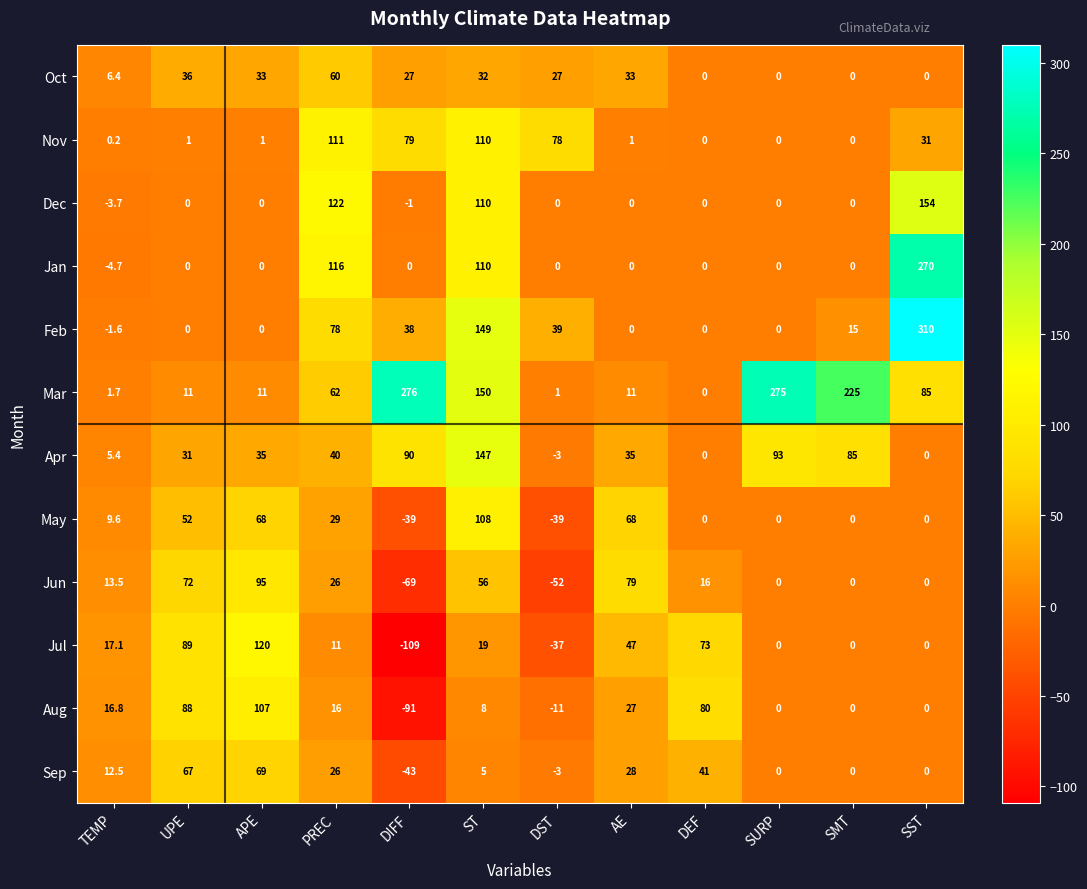

What is the difference between the maximum and minimum values in the Oct series?

60.0